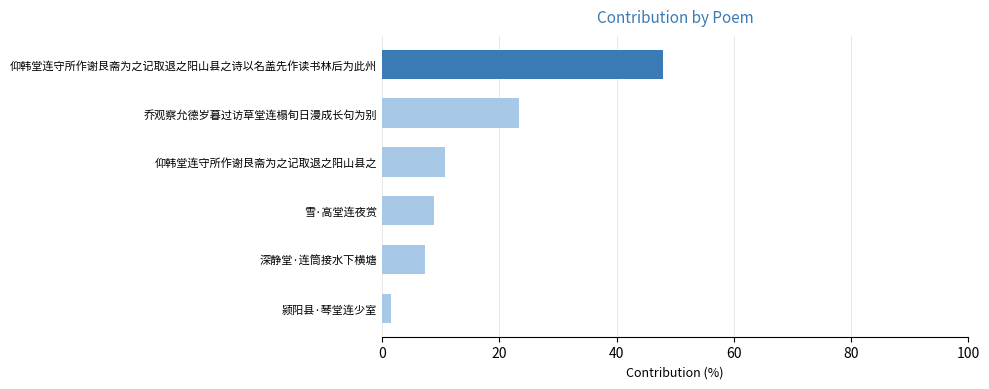

Count the number of values greater than 10.

3